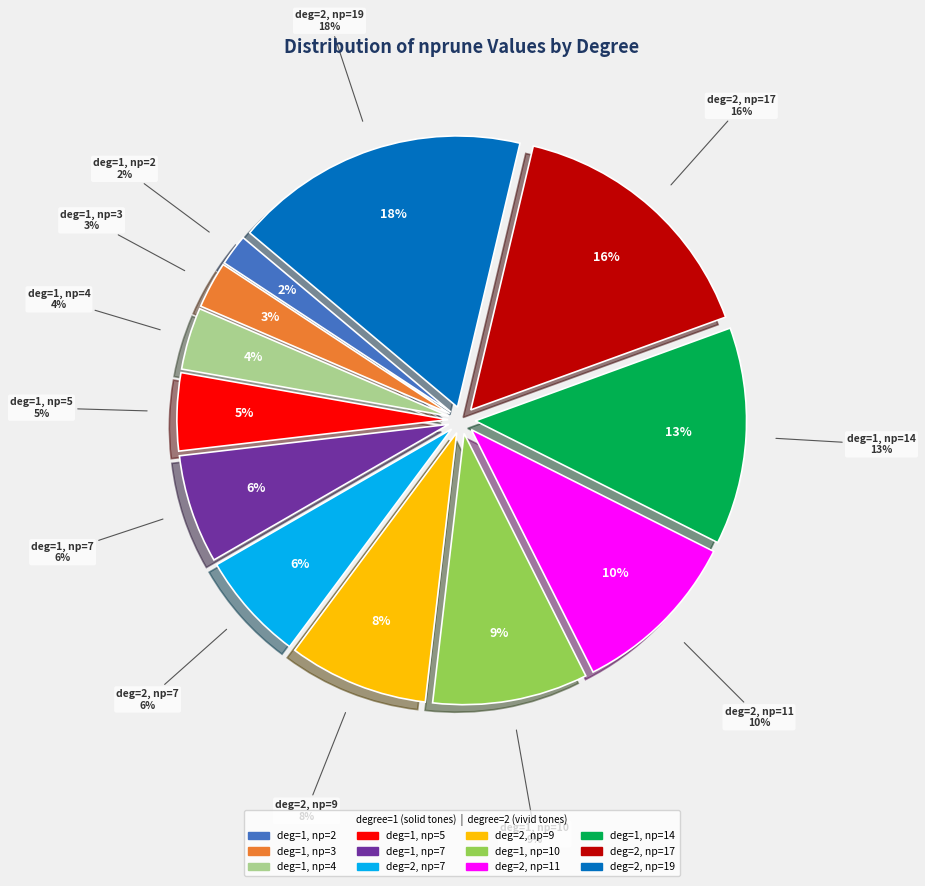

Rank the categories by value from highest to lowest.

degree=2, nprune=19, degree=2, nprune=17, degree=1, nprune=14, degree=2, nprune=11, degree=1, nprune=10, degree=2, nprune=9, degree=1, nprune=7, degree=2, nprune=7, degree=1, nprune=5, degree=1, nprune=4, degree=1, nprune=3, degree=1, nprune=2